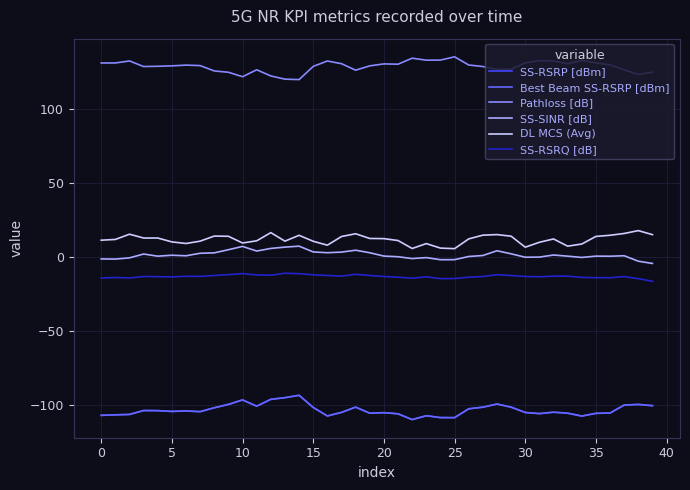

True or false: SS-RSRQ [dB] and Pathloss [dB] cross at least once.

False